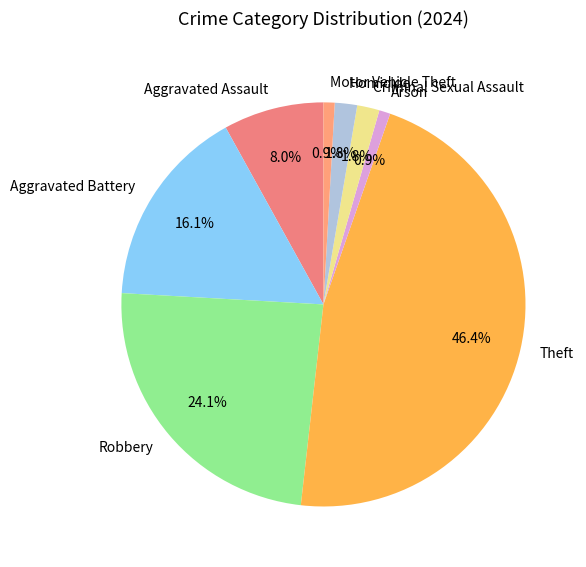

Between Motor Vehicle Theft and Robbery, which is larger?

Robbery